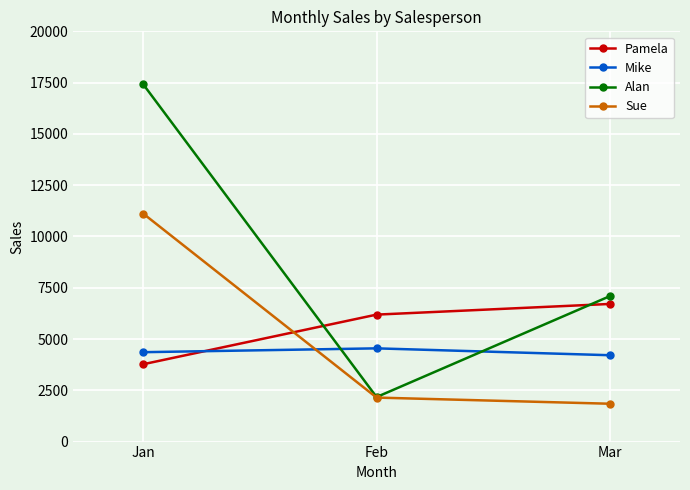

What is the minimum value for Mike?

4210